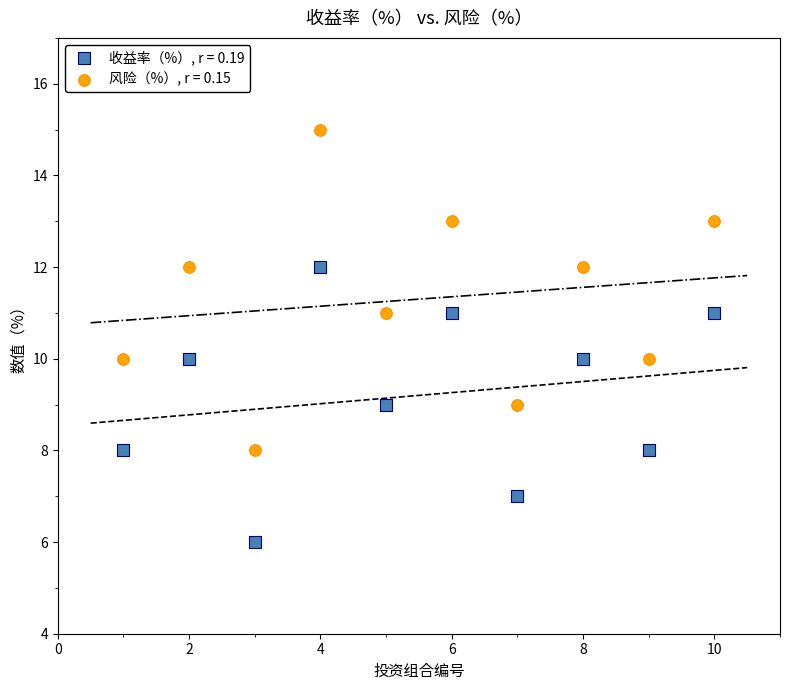

What are all the series names shown in the legend?

收益率（%）, r = 0.19, 风险（%）, r = 0.15